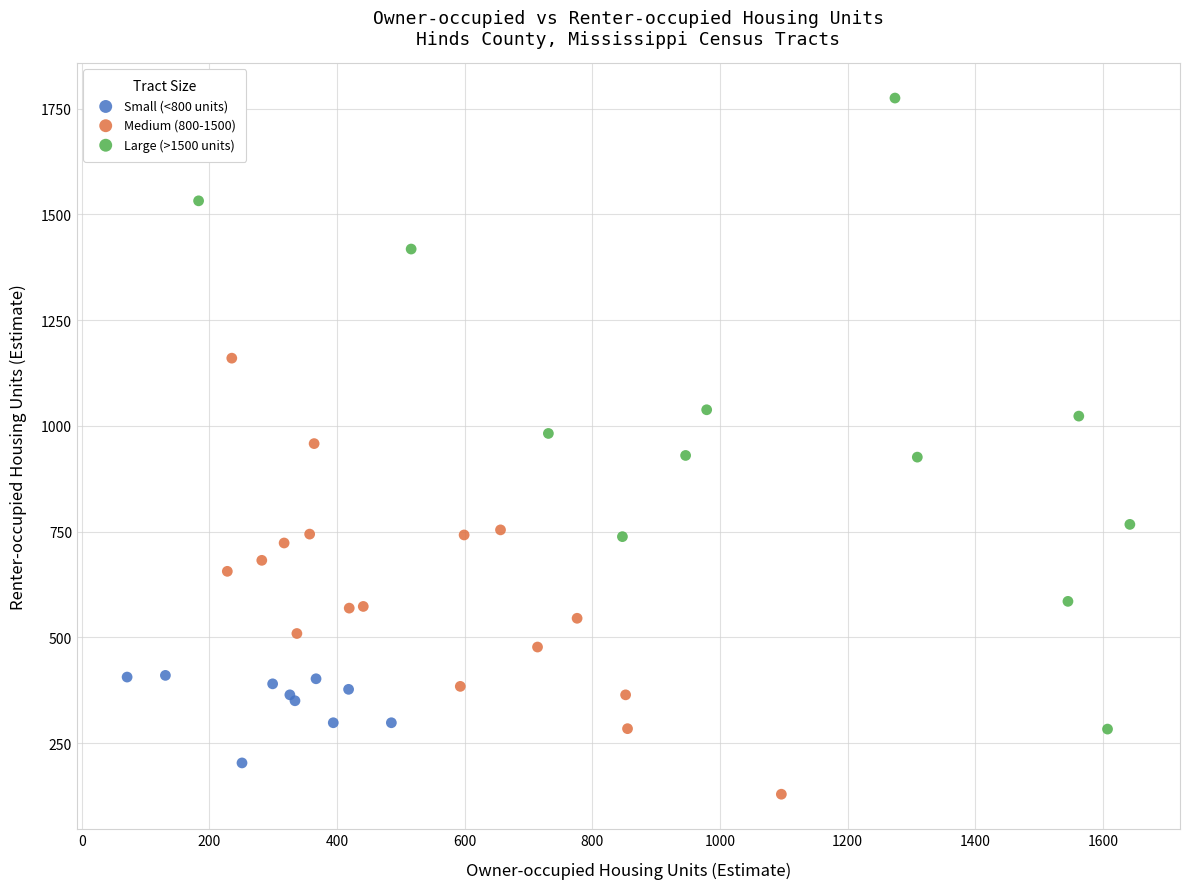

What are all the series names shown in the legend?

Small (<800 units), Medium (800-1500), Large (>1500 units)